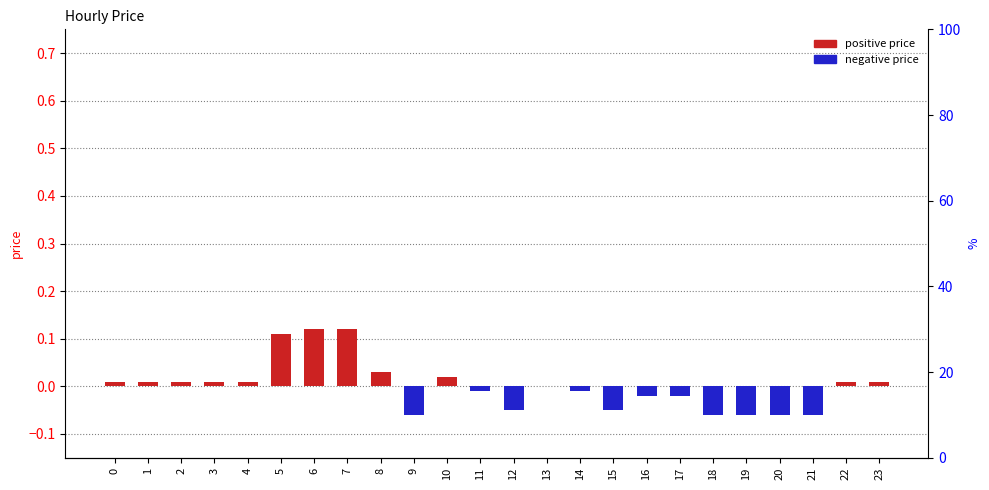

Does the chart contain any negative values?

Yes